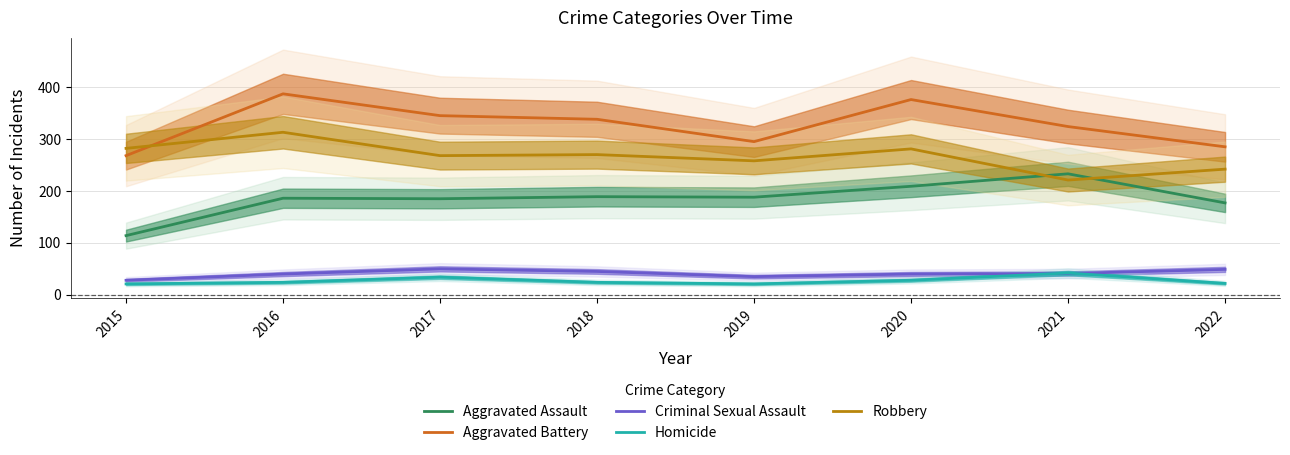

What is the difference between the highest and lowest values at 2020?

348